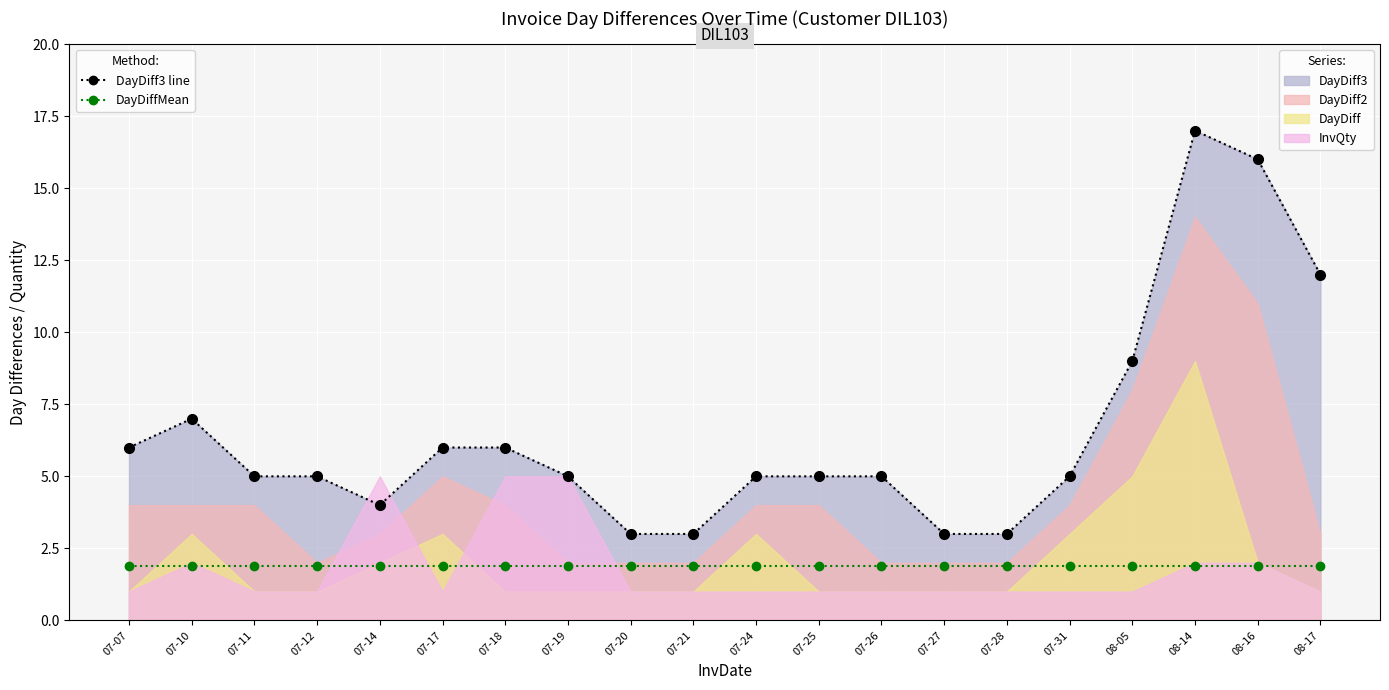

The DayDiff3 line series shows 5.0 at 07-11. True or false?

True